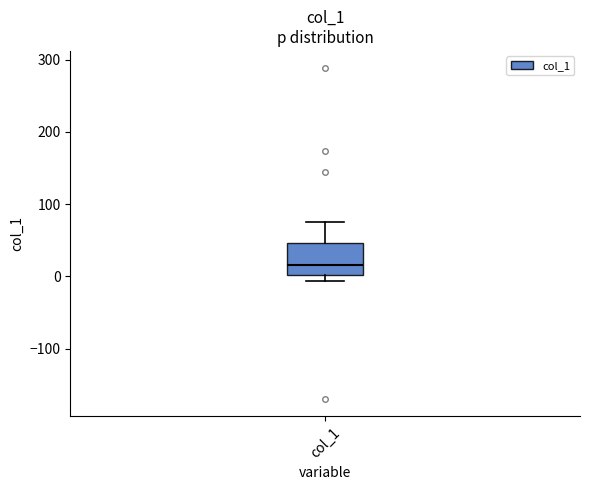

Transcribe this box plot: give where the median line is, the range the box spans, and where the two whiskers end, as read against the y-axis. The values are not printed on the chart, so give them approximately, as read against the axis.

median 20, box 0 to 50, whiskers -10 to 80